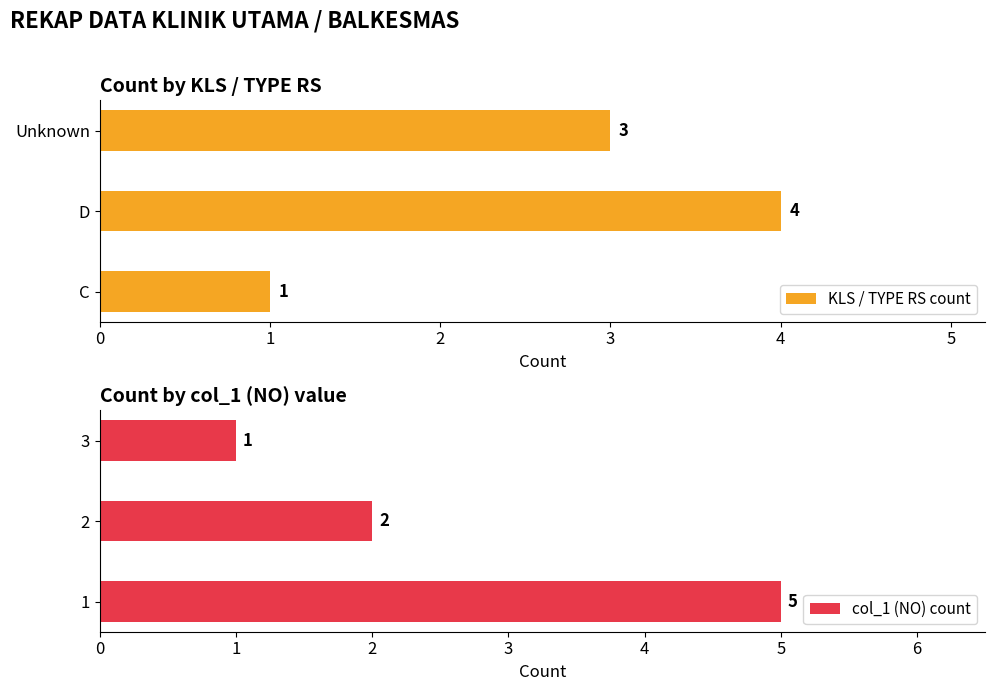

What is the lowest value of the KLS / TYPE RS count series?

1